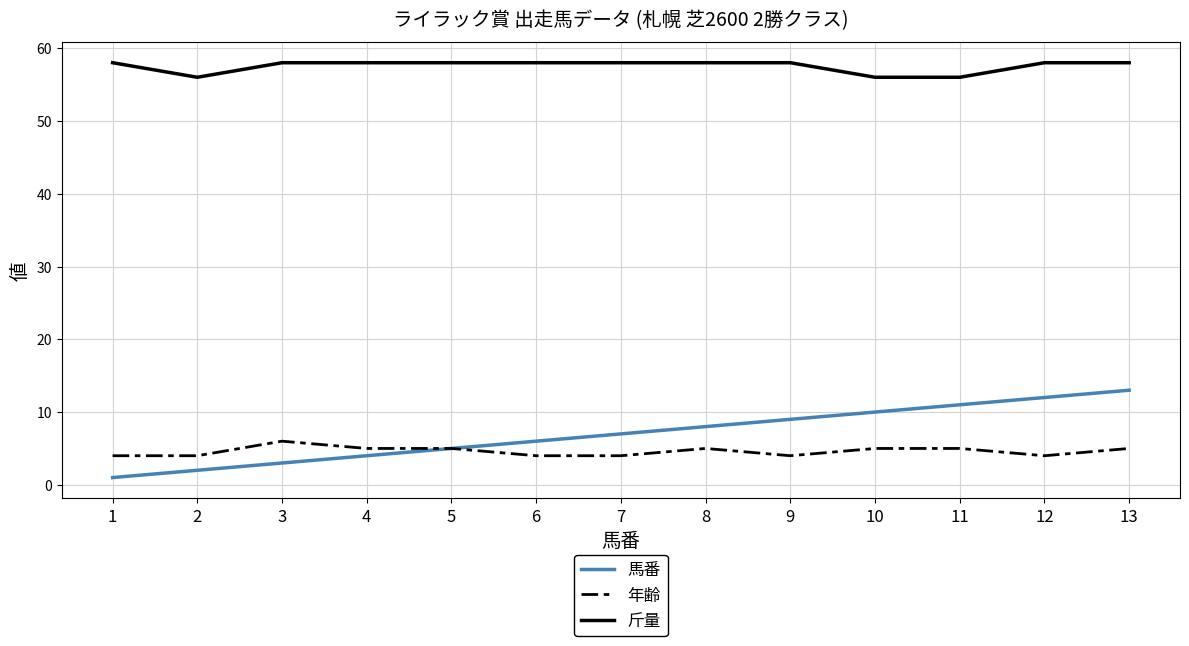

True or false: 斤量 and 馬番 cross at least once.

False